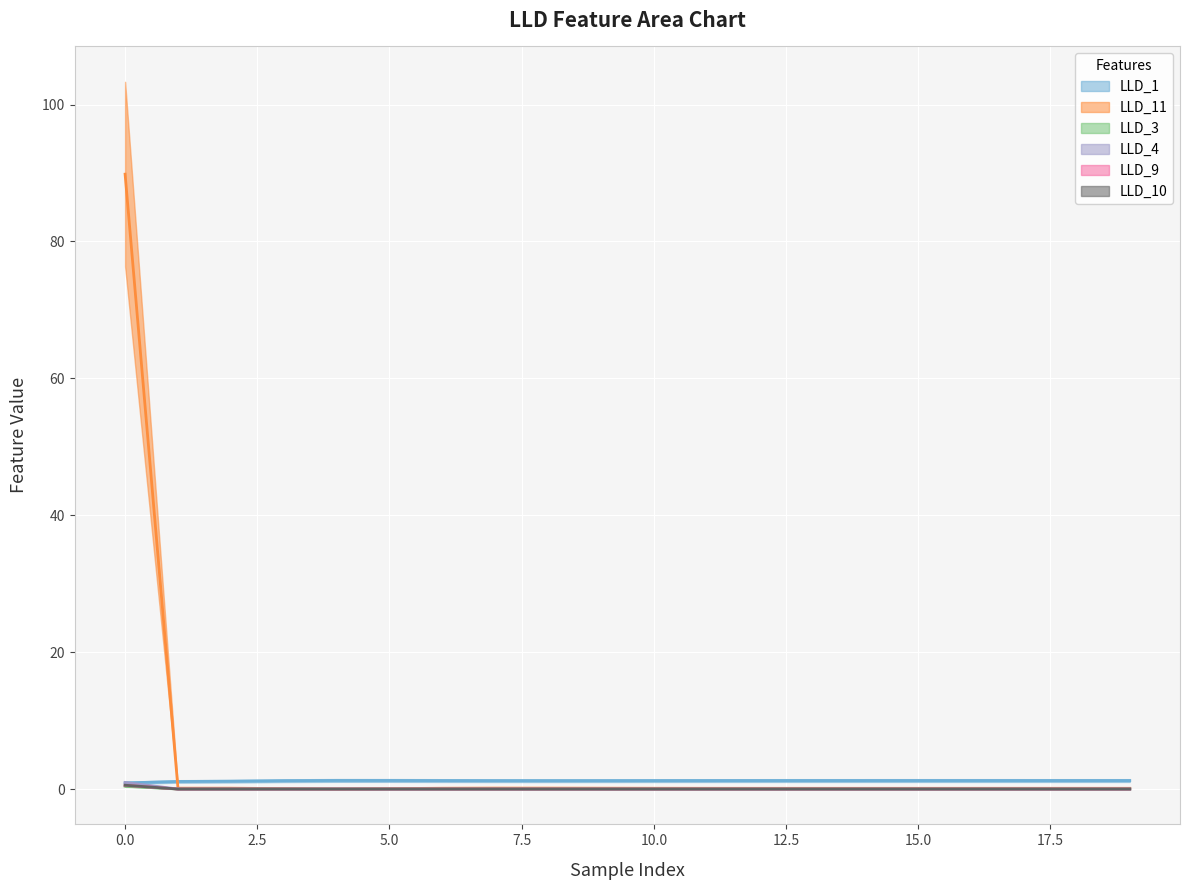

How many lines are shown in the chart?

6